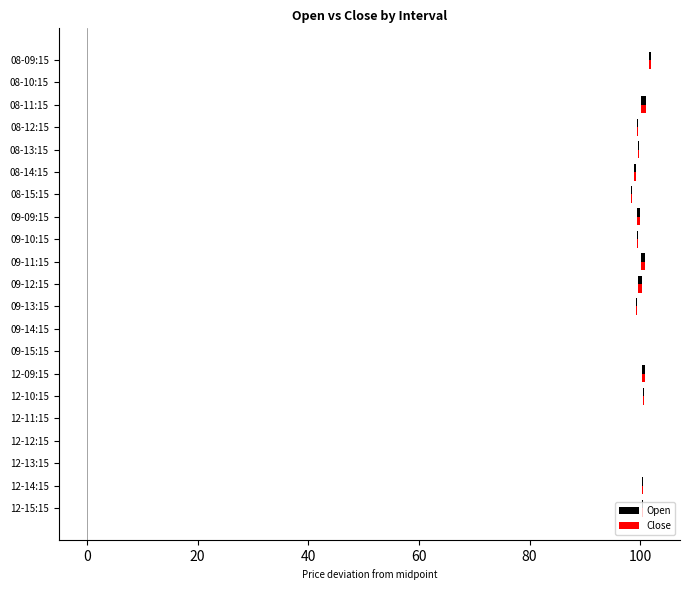

Between 09-10:15 and 09-11:15, which series saw the biggest shift?

Close